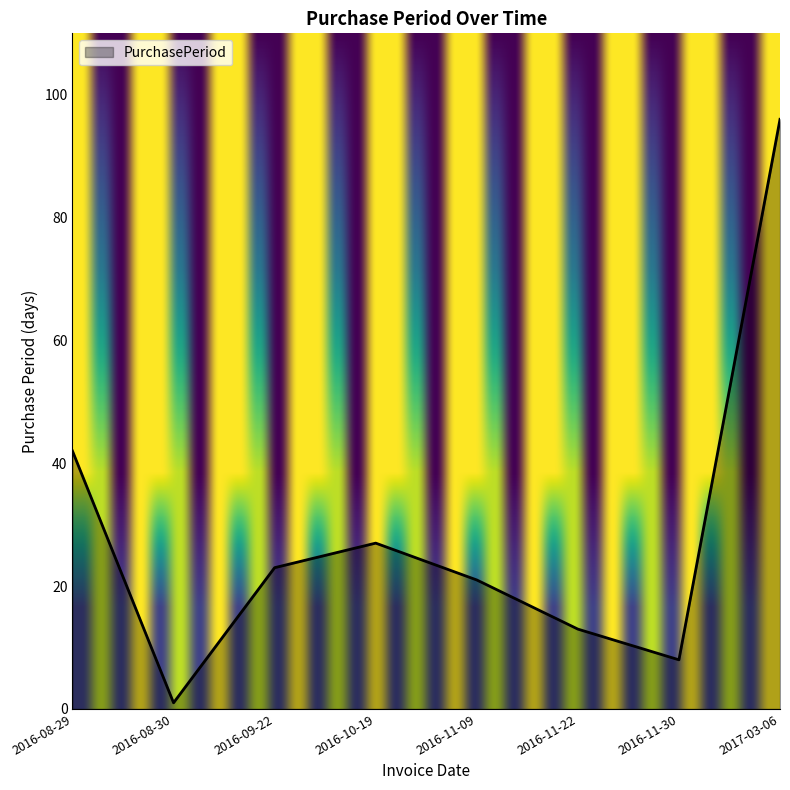

What is the sum of all values?

231